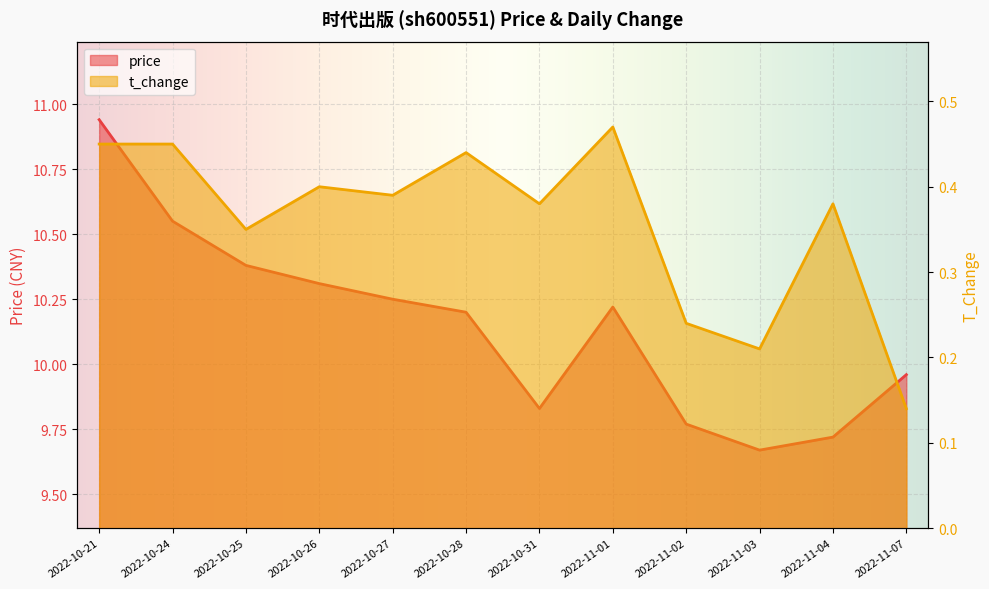

True or false: t_change and price intersect in this chart.

False